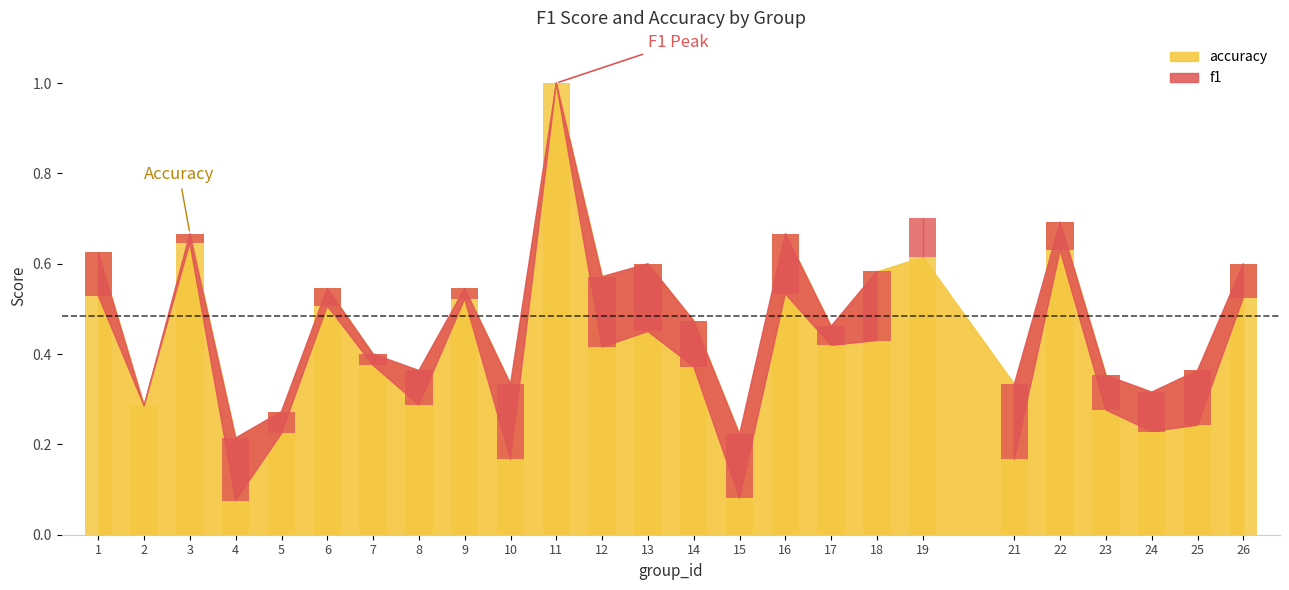

At which label is the value closest to 0?

4